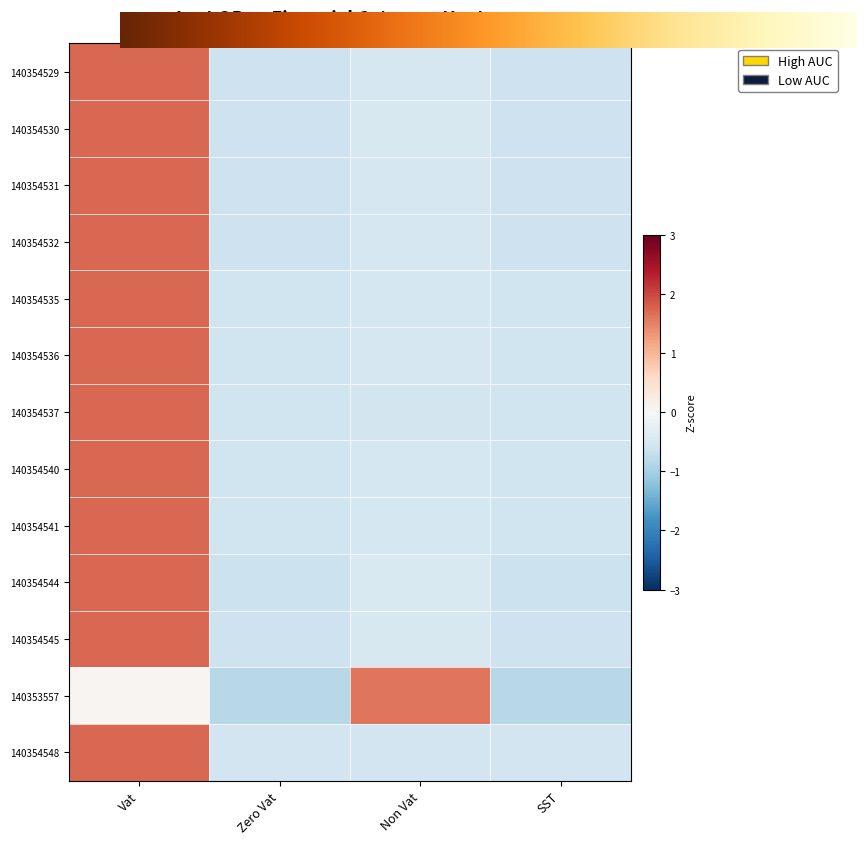

The value of 140354545 at Zero Vat is -0.6. True or false?

True